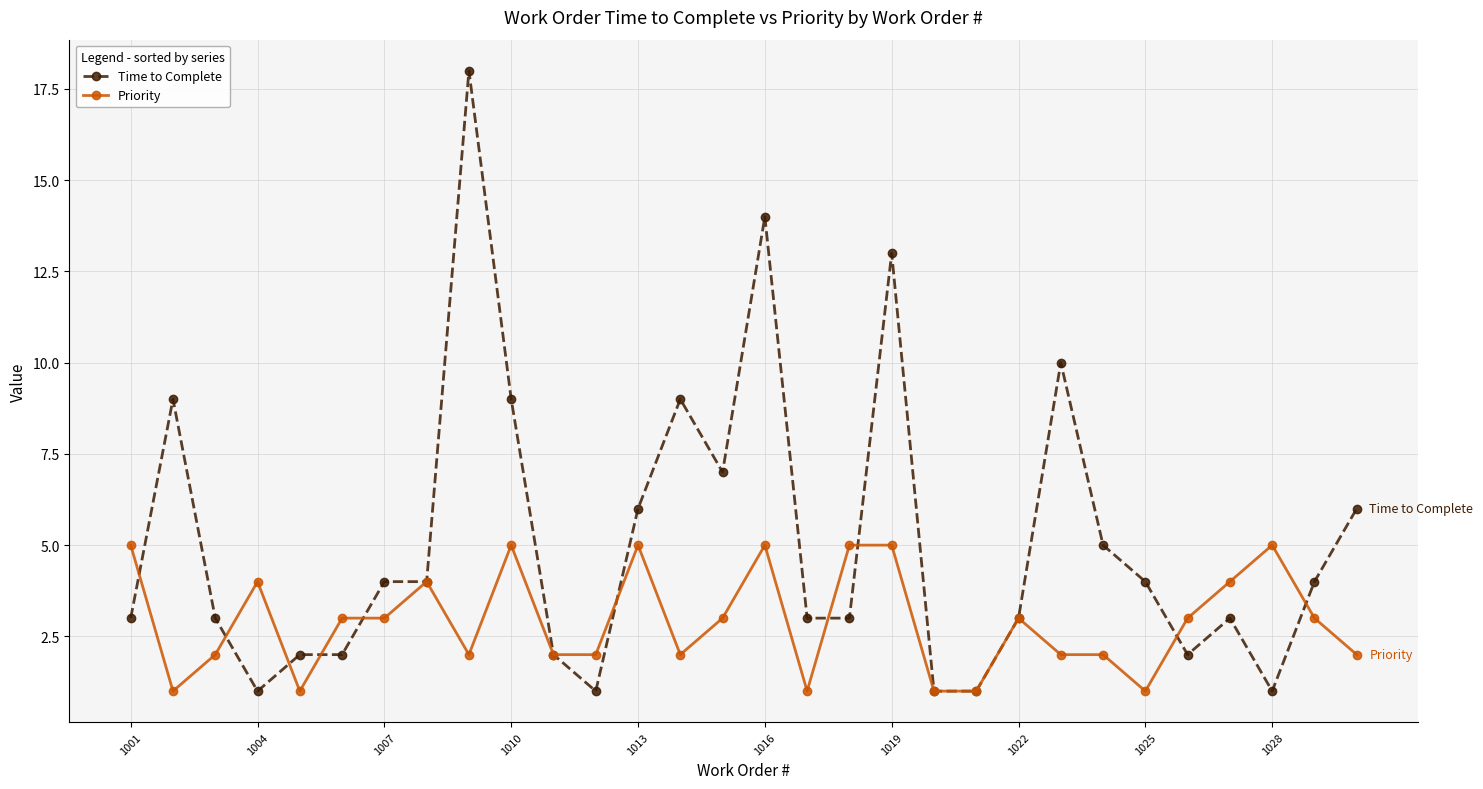

What is the value of the Time to Complete point at the 19th from the left?

13